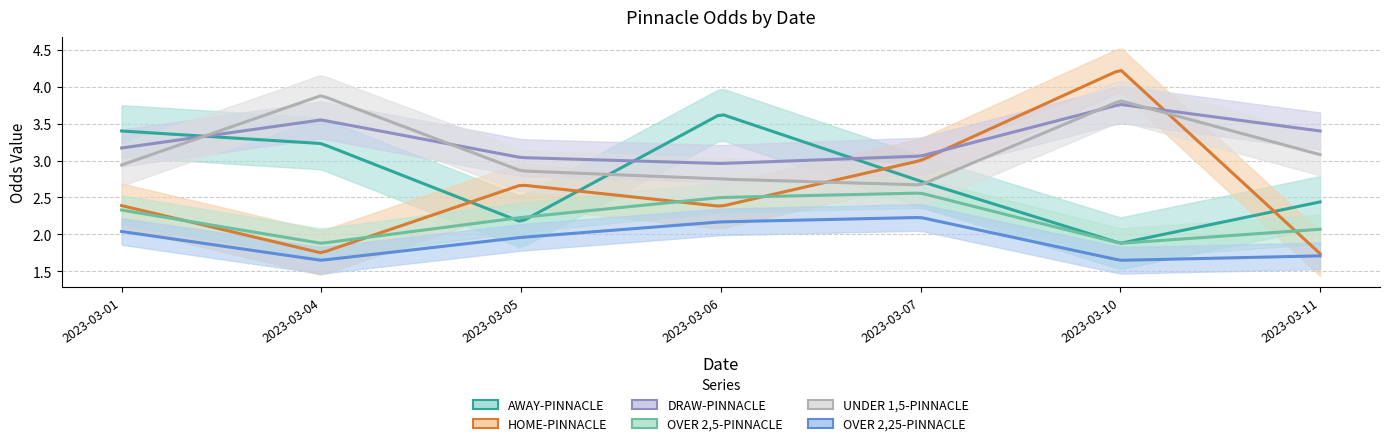

The UNDER 1,5-PINNACLE series shows 3.9 at 2023-03-04. True or false?

True